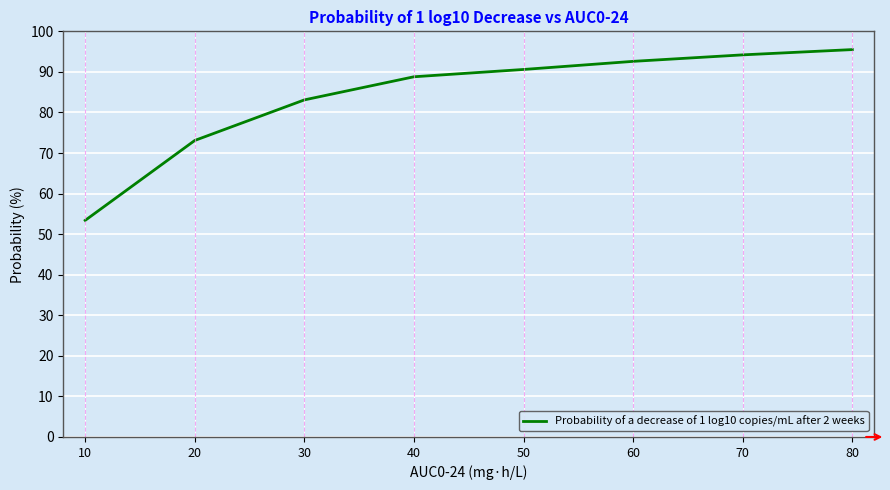

Reading right to left, list all the values displayed in this chart.

95.5	94.2	92.6	90.6	88.8	83.1	73.1	53.4